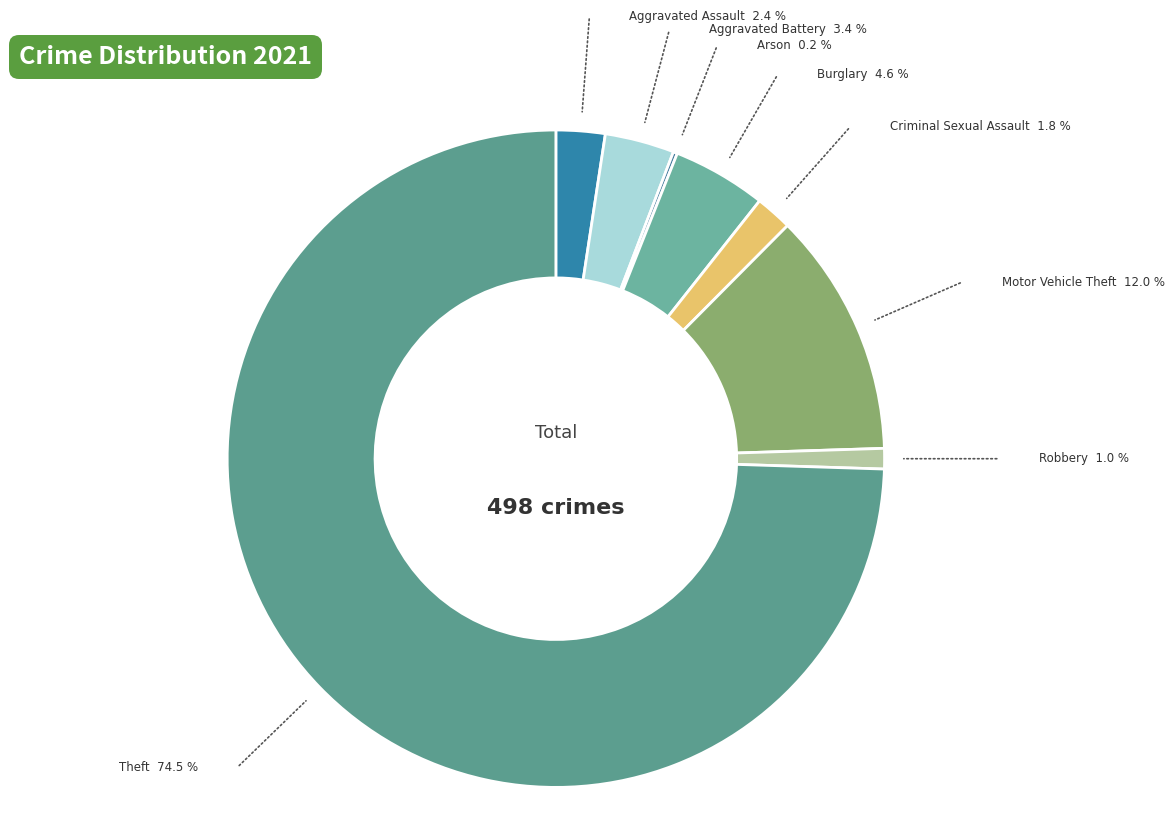

Which has a higher value, Theft or Aggravated Battery?

Theft